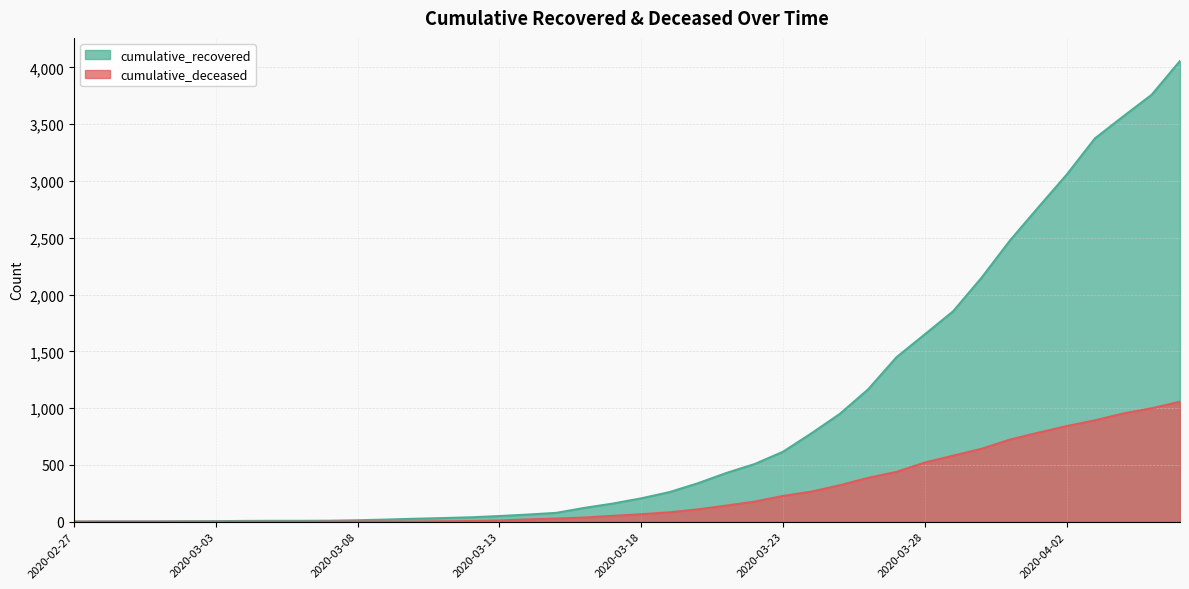

What are all the series names shown in the legend?

cumulative_recovered, cumulative_deceased